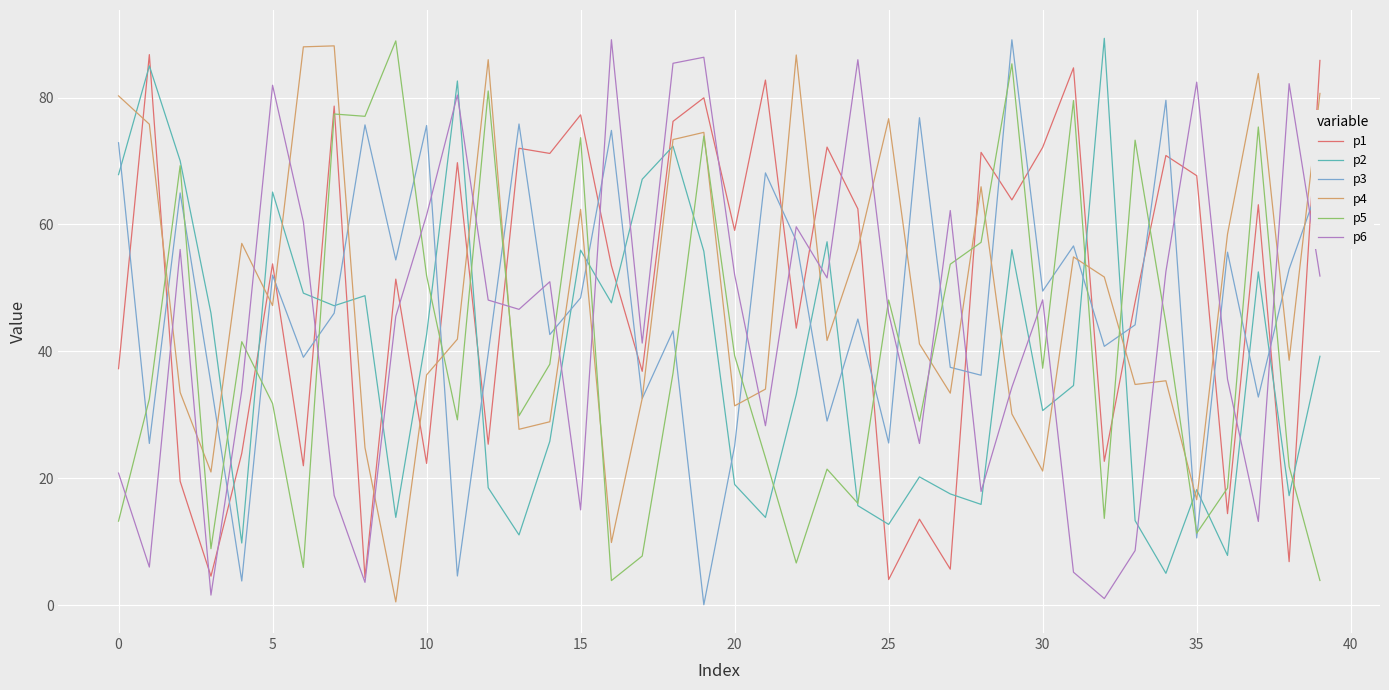

What is the maximum value shown in the chart?

89.3